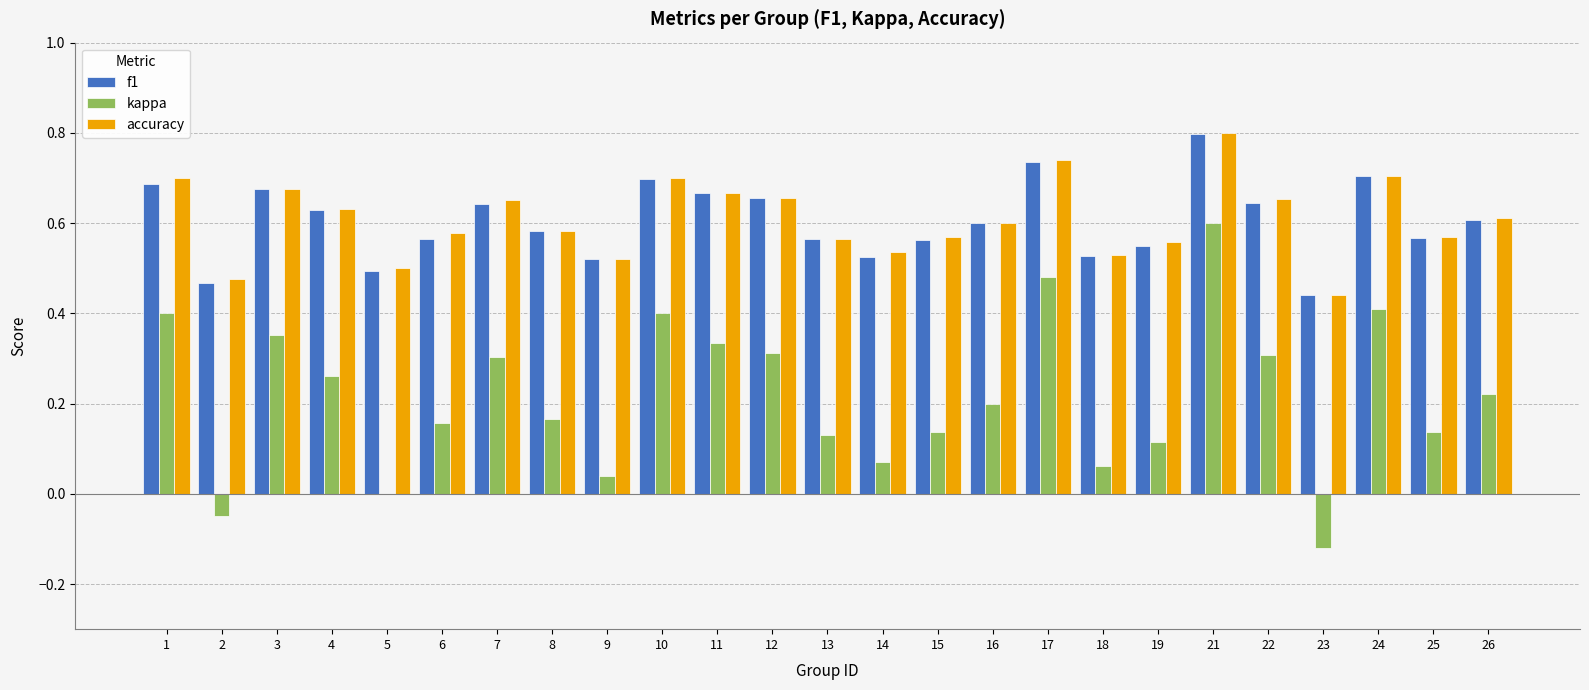

Which category has the highest value across all series?

21